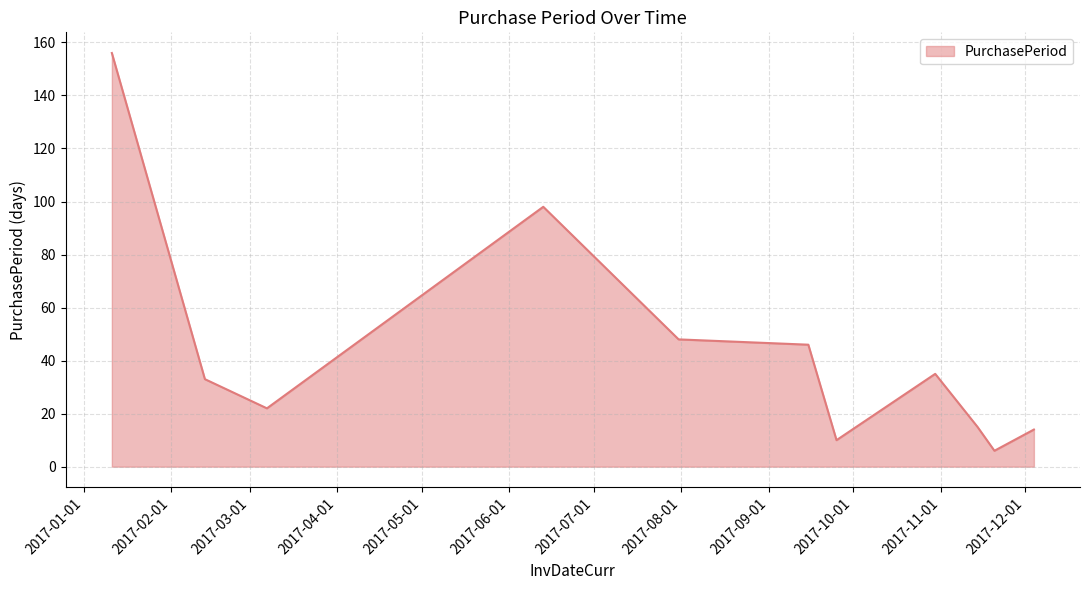

What is the smallest value displayed?

6